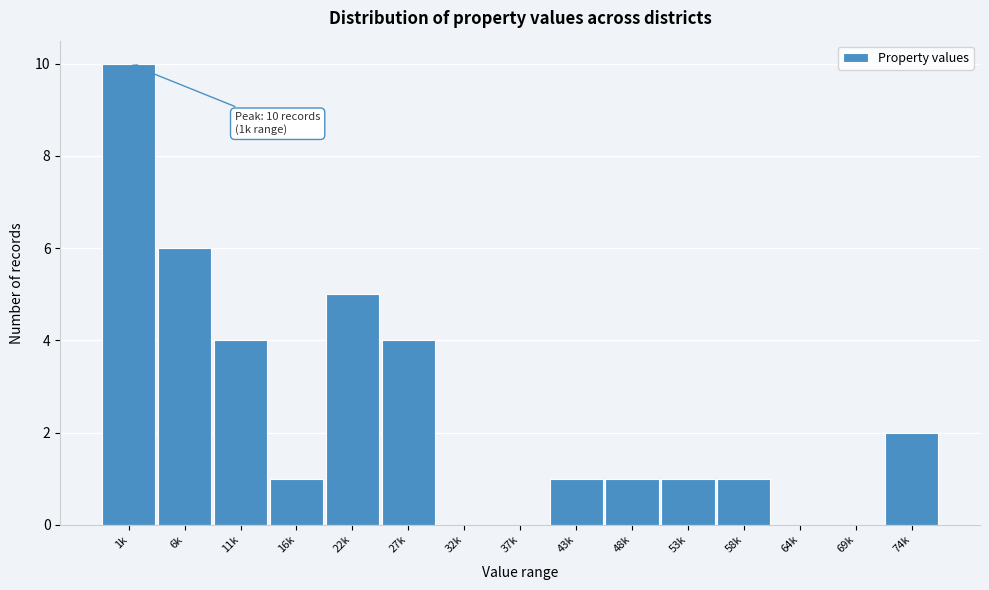

Reading right to left, transcribe all the data shown in this chart.

74k=2	69k=0	64k=0	58k=1	53k=1	48k=1	43k=1	37k=0	32k=0	27k=4	22k=5	16k=1	11k=4	6k=6	1k=10